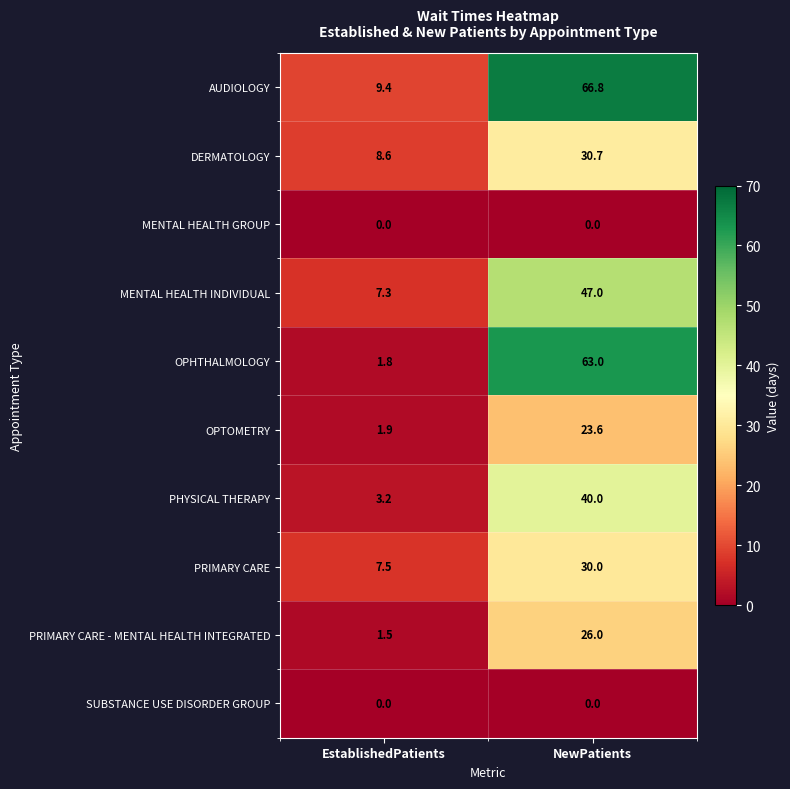

Reading left to right, extract all data points from this chart.

AUDIOLOGY: EstablishedPatients=9.4	NewPatients=66.8
DERMATOLOGY: EstablishedPatients=8.6	NewPatients=30.7
MENTAL HEALTH GROUP: EstablishedPatients=0.0	NewPatients=0.0
MENTAL HEALTH INDIVIDUAL: EstablishedPatients=7.3	NewPatients=47.0
OPHTHALMOLOGY: EstablishedPatients=1.8	NewPatients=63.0
OPTOMETRY: EstablishedPatients=1.9	NewPatients=23.6
PHYSICAL THERAPY: EstablishedPatients=3.2	NewPatients=40.0
PRIMARY CARE: EstablishedPatients=7.5	NewPatients=30.0
PRIMARY CARE - MENTAL HEALTH INTEGRATED: EstablishedPatients=1.5	NewPatients=26.0
SUBSTANCE USE DISORDER GROUP: EstablishedPatients=0.0	NewPatients=0.0